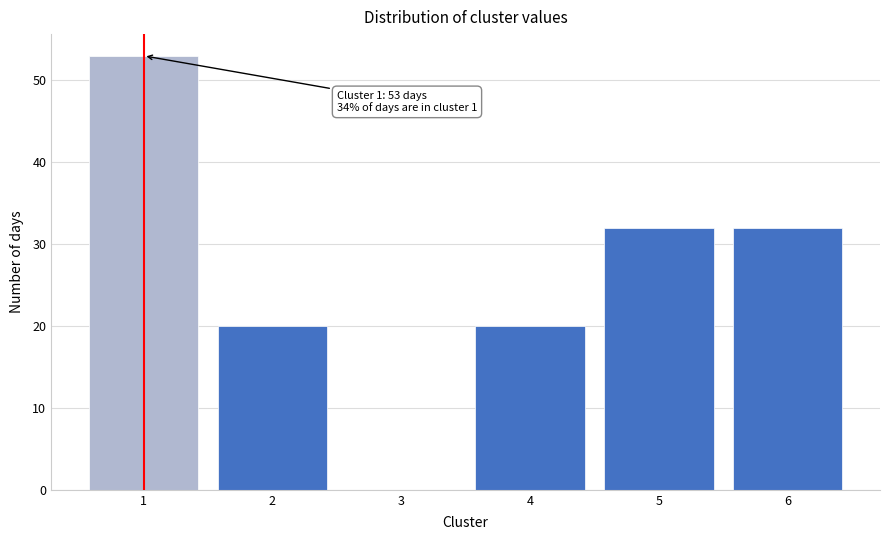

Reading left to right, list all the values displayed in this chart.

1=53	2=20	3=0	4=20	5=32	6=32